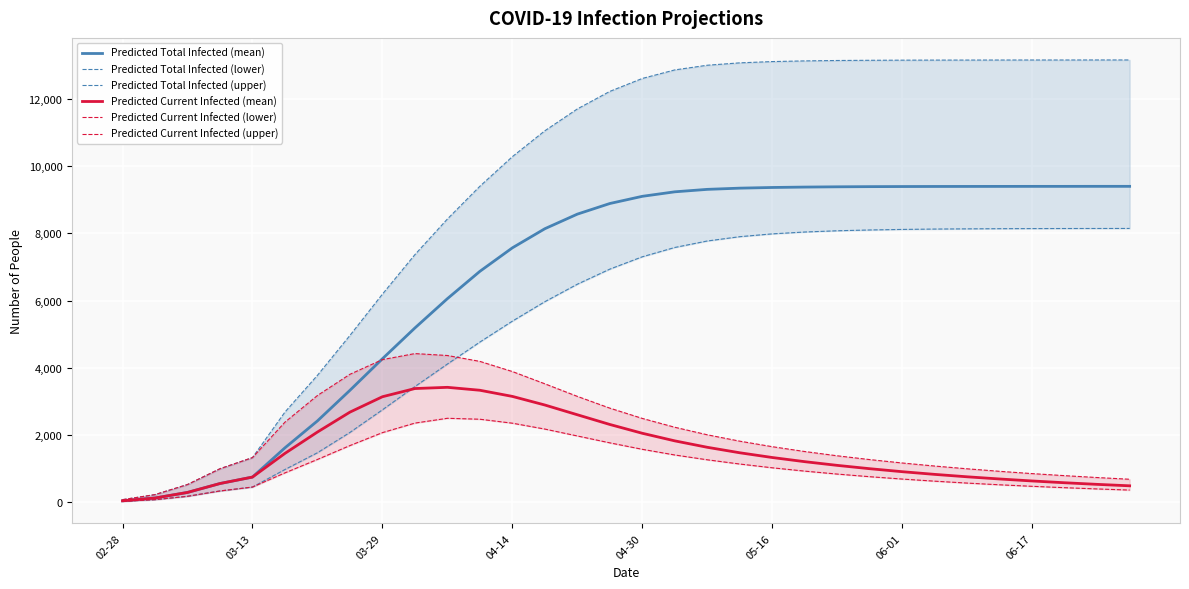

How many series are shown in this chart?

6